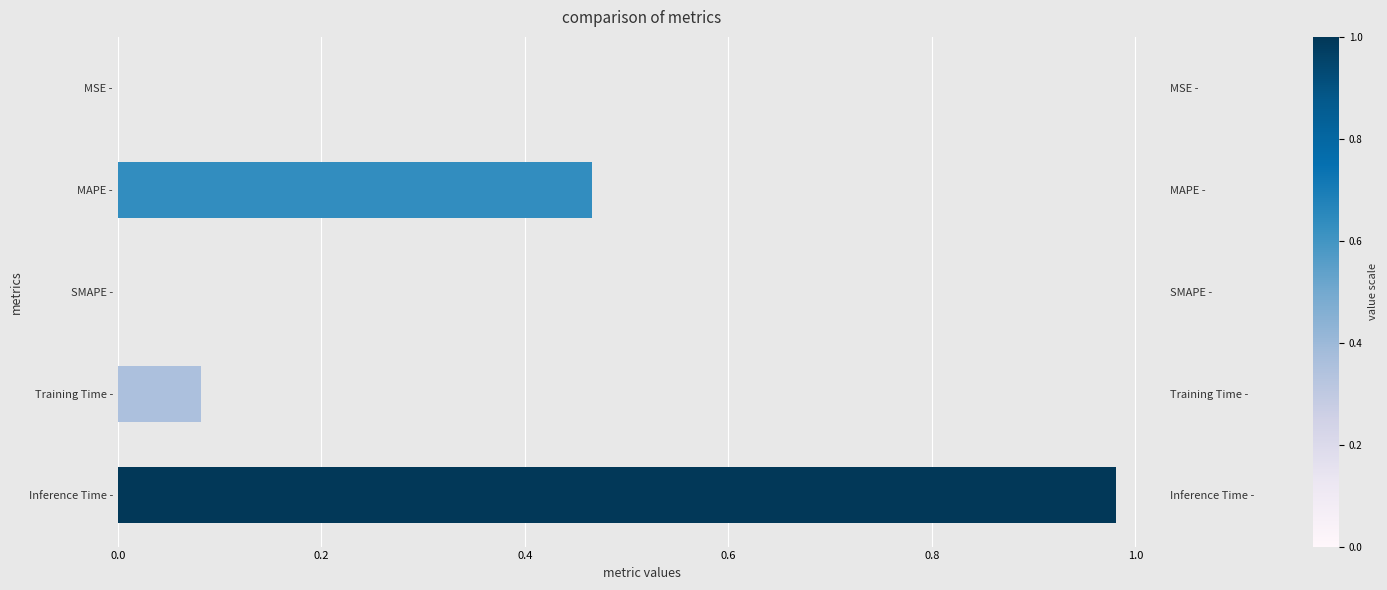

The chart shows a value of 1.6 at Inference Time -. True or false?

False